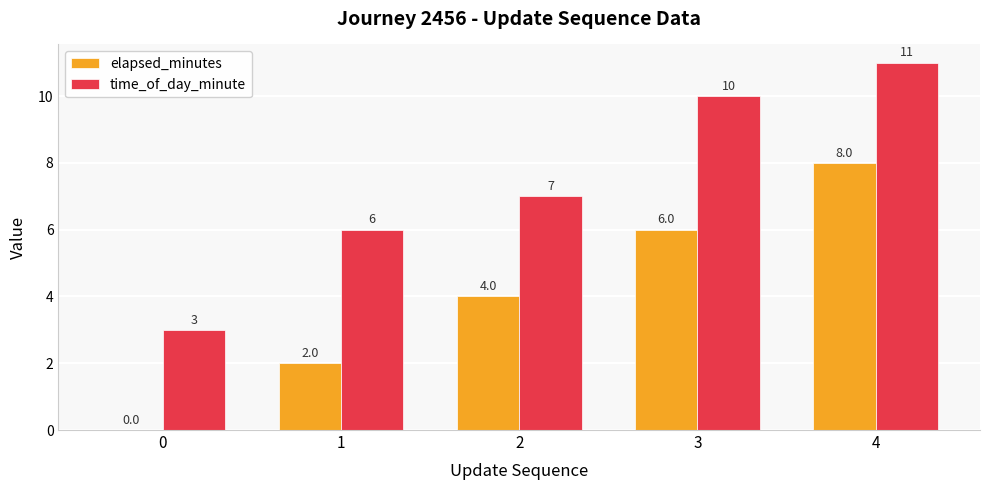

What is the sum of the time_of_day_minute values at 4 and 1?

17